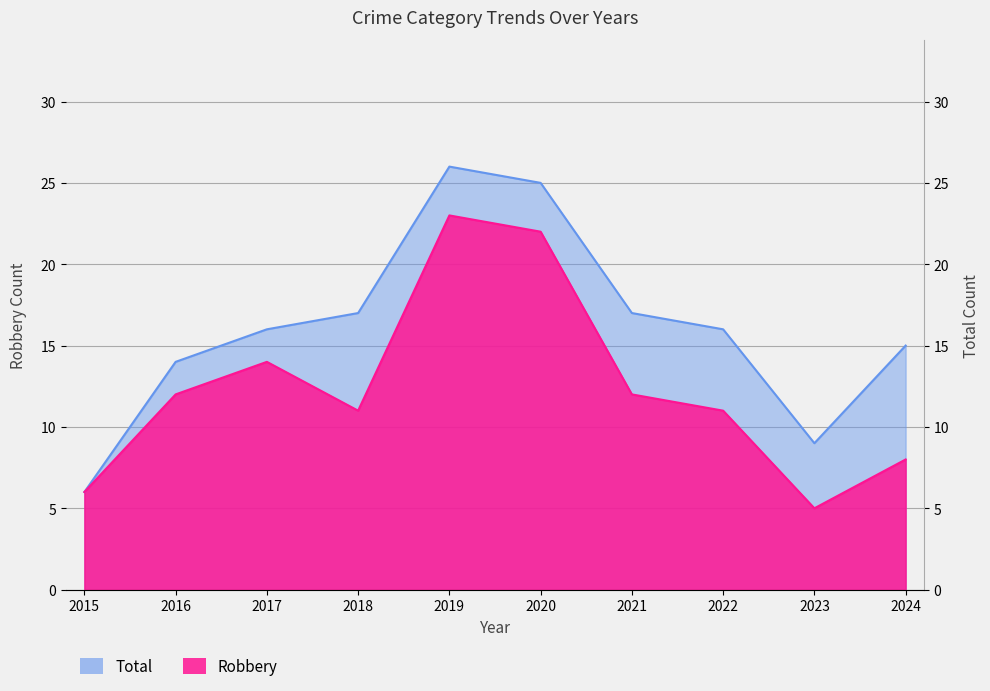

What is the difference between the highest and lowest values at 2016?

2